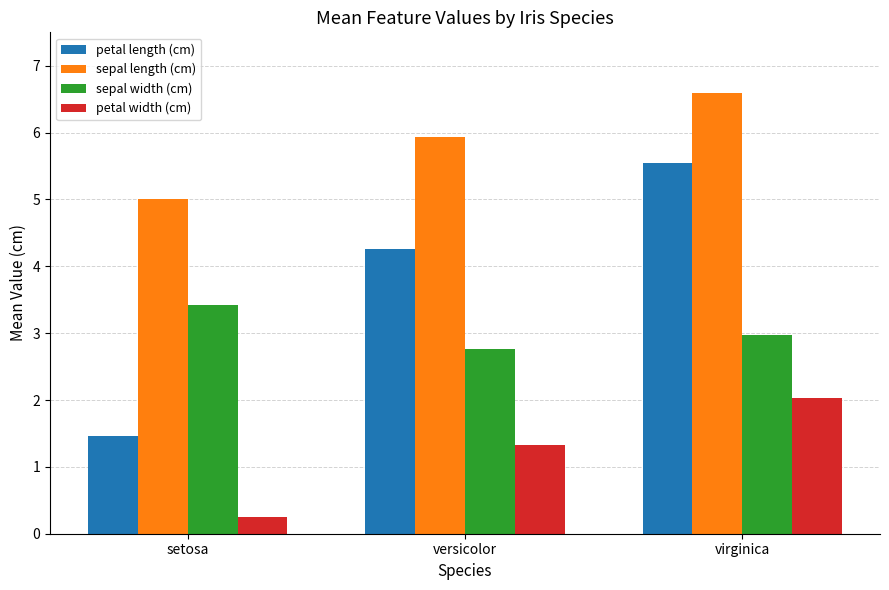

What is the average value of the sepal width (cm) series?

3.1